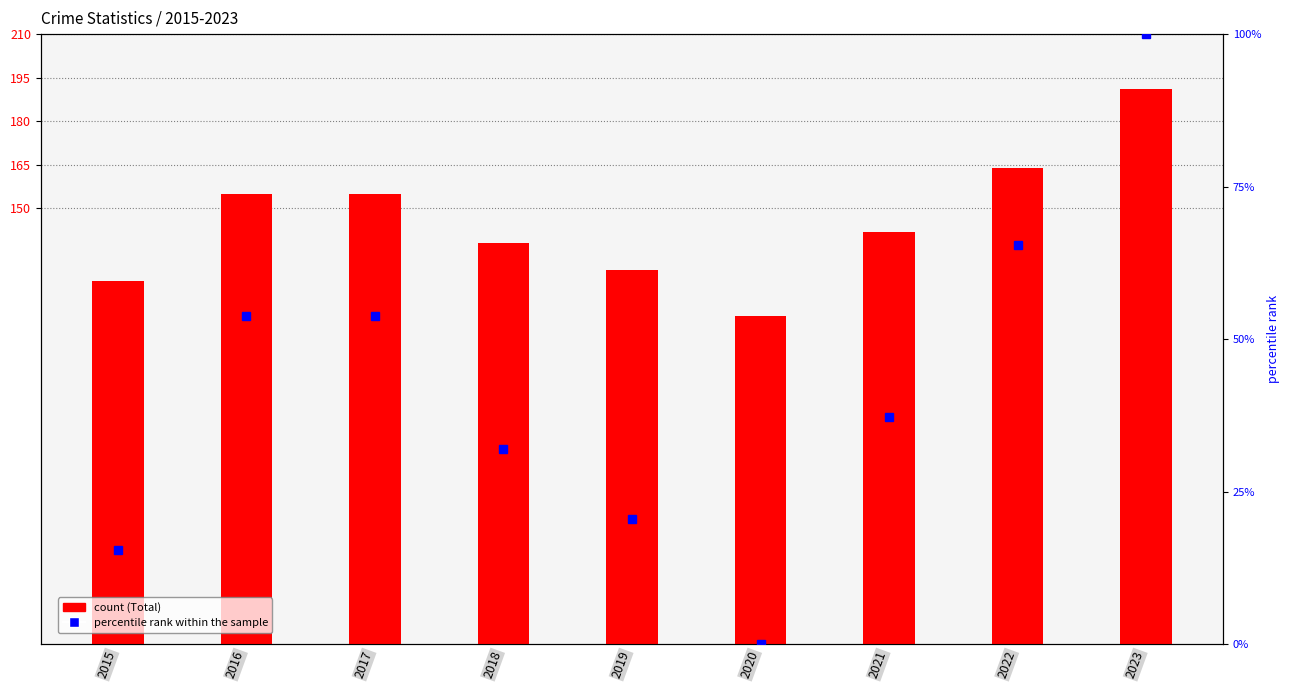

Where does the percentile rank within the sample series first go above 37?

2016